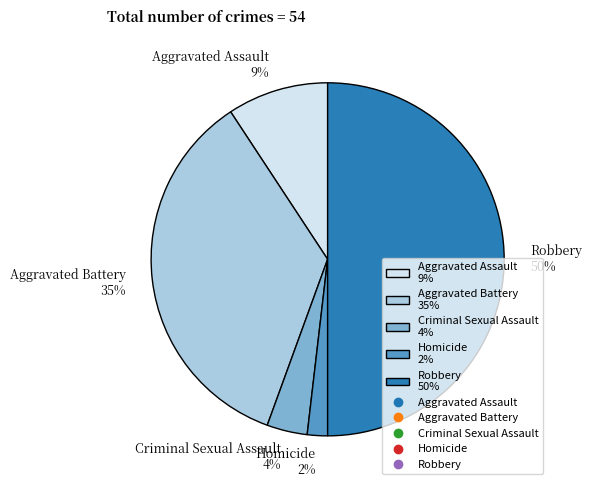

Between Robbery and Homicide, which is larger?

Robbery